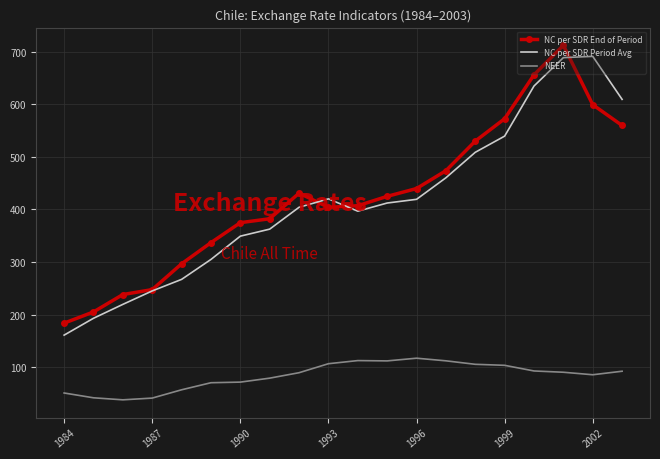

What is the minimum value for NC per SDR Period Avg?

160.9